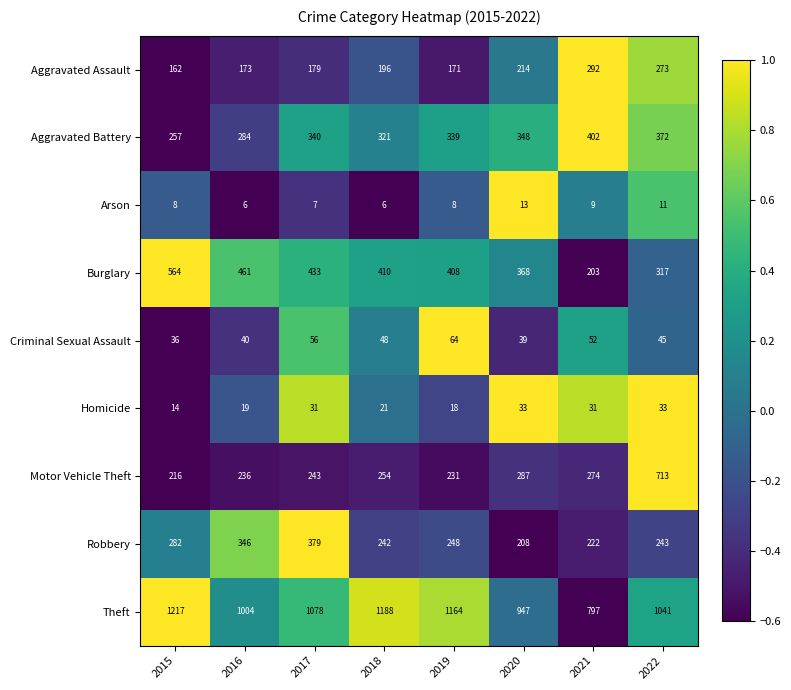

What is the average value of the Aggravated Assault series?

208